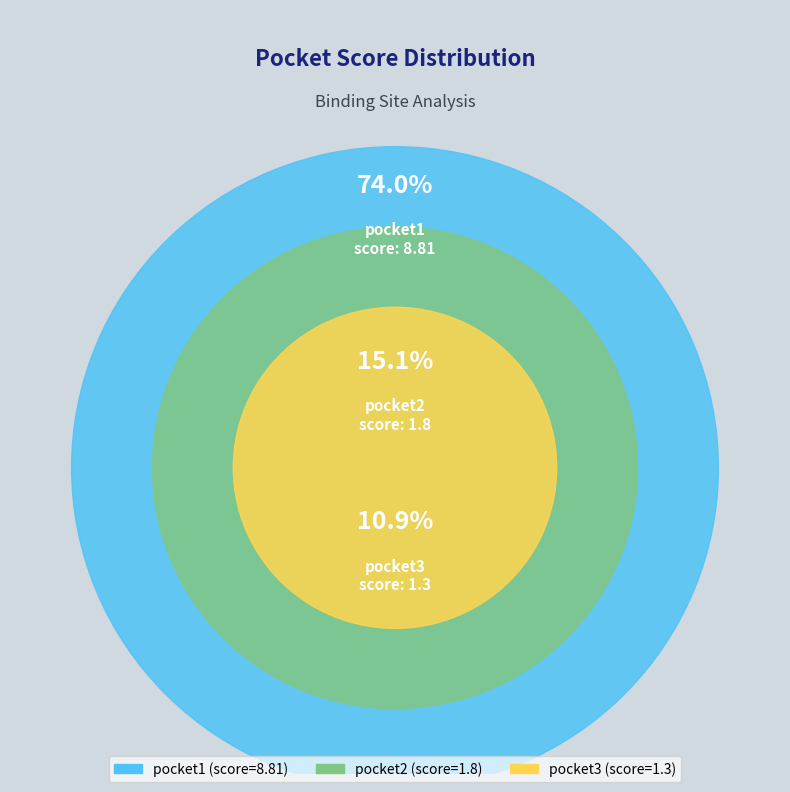

What percentage is the pocket3 slice, to the nearest percent?

11%